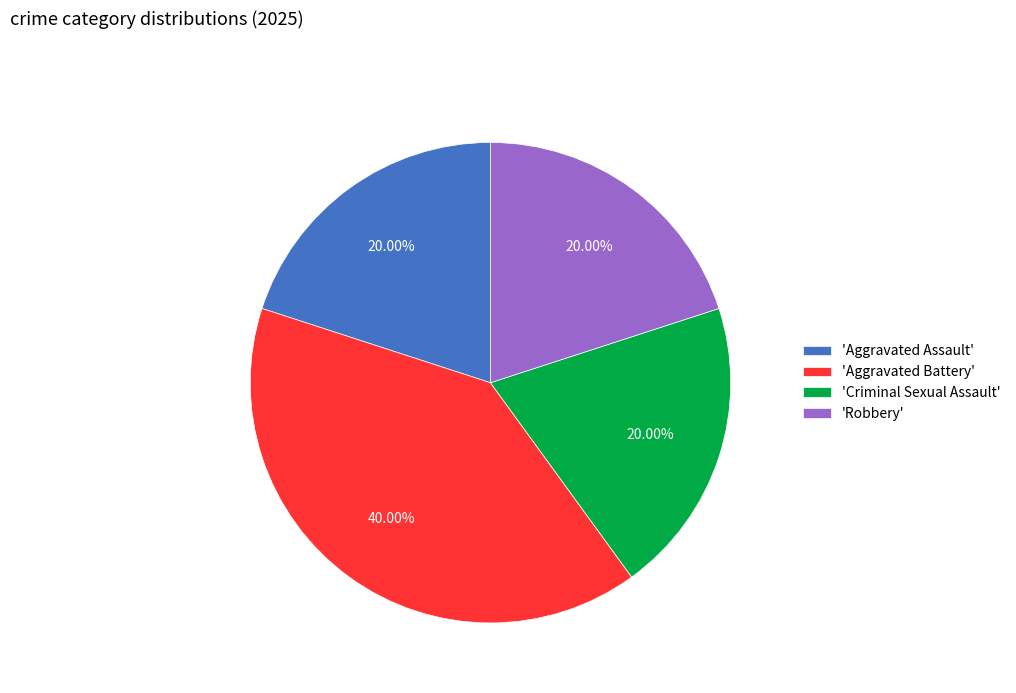

Is there a majority slice in this chart?

No